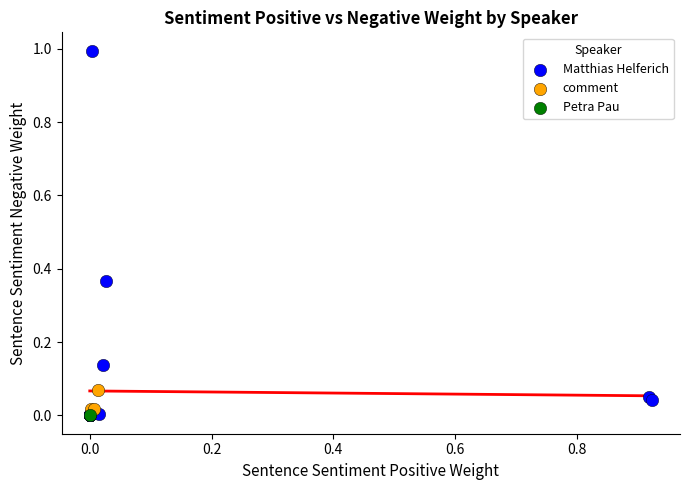

Which series reaches the maximum Y coordinate?

Matthias Helferich